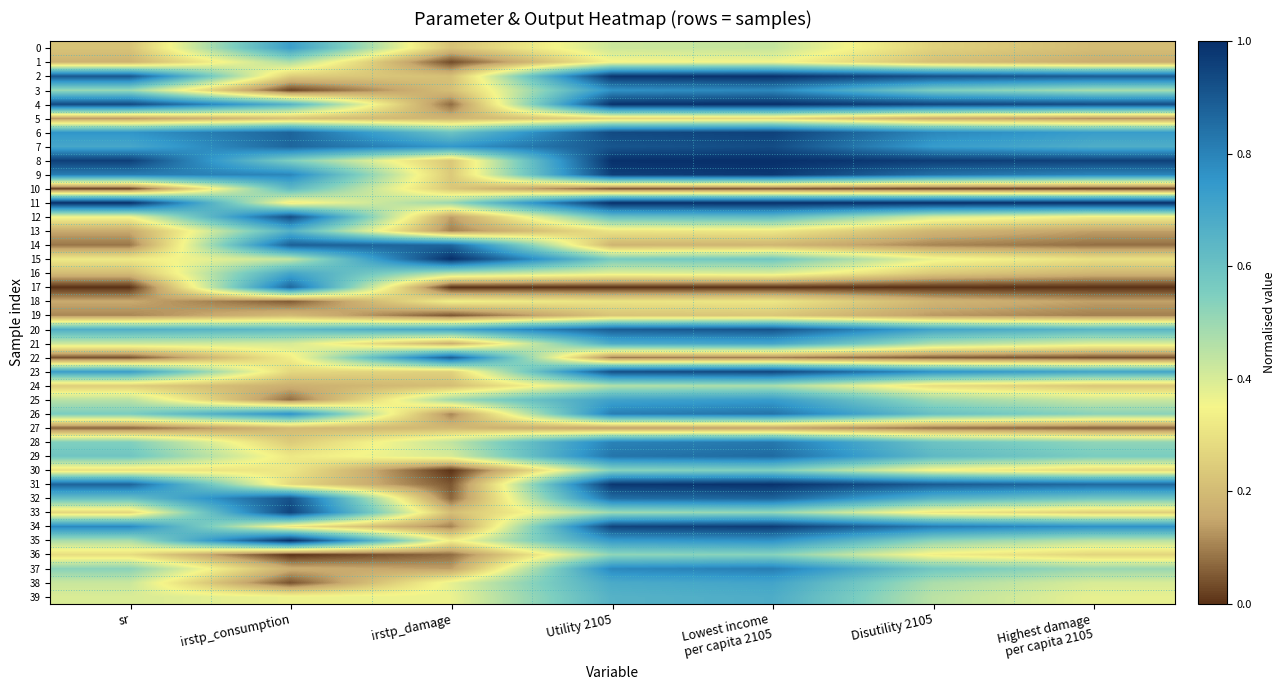

Which has a higher value, irstp_damage or Lowest income
per capita 2105?

Lowest income
per capita 2105